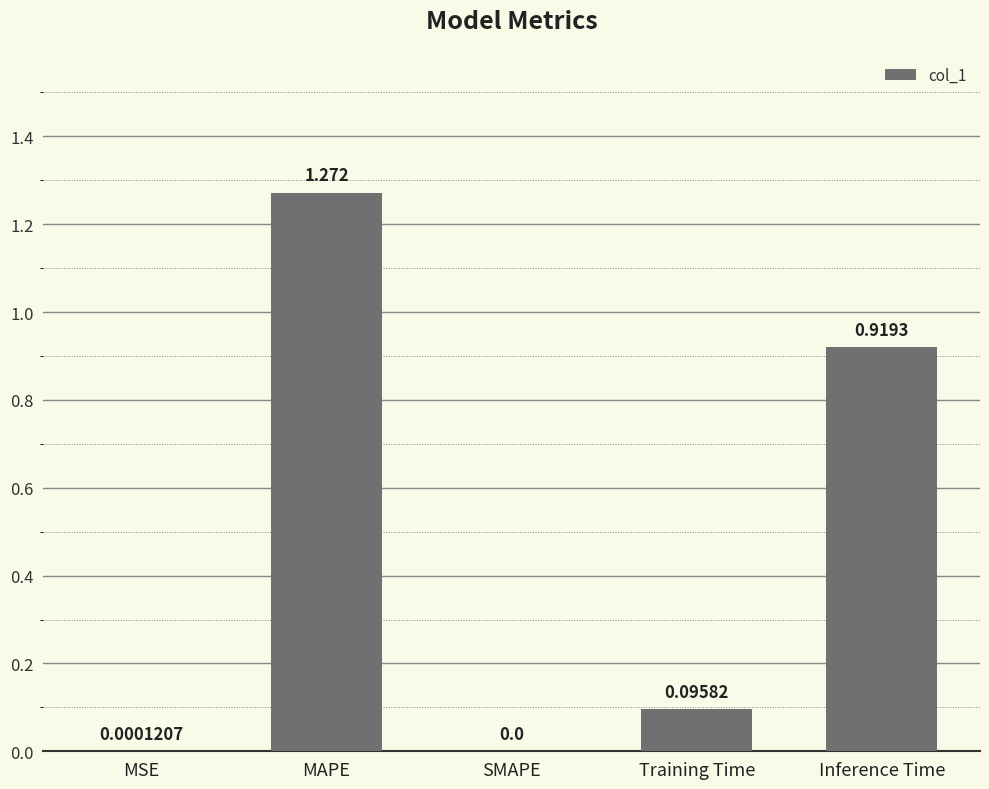

What is the change in value from MSE to Training Time?

+0.1